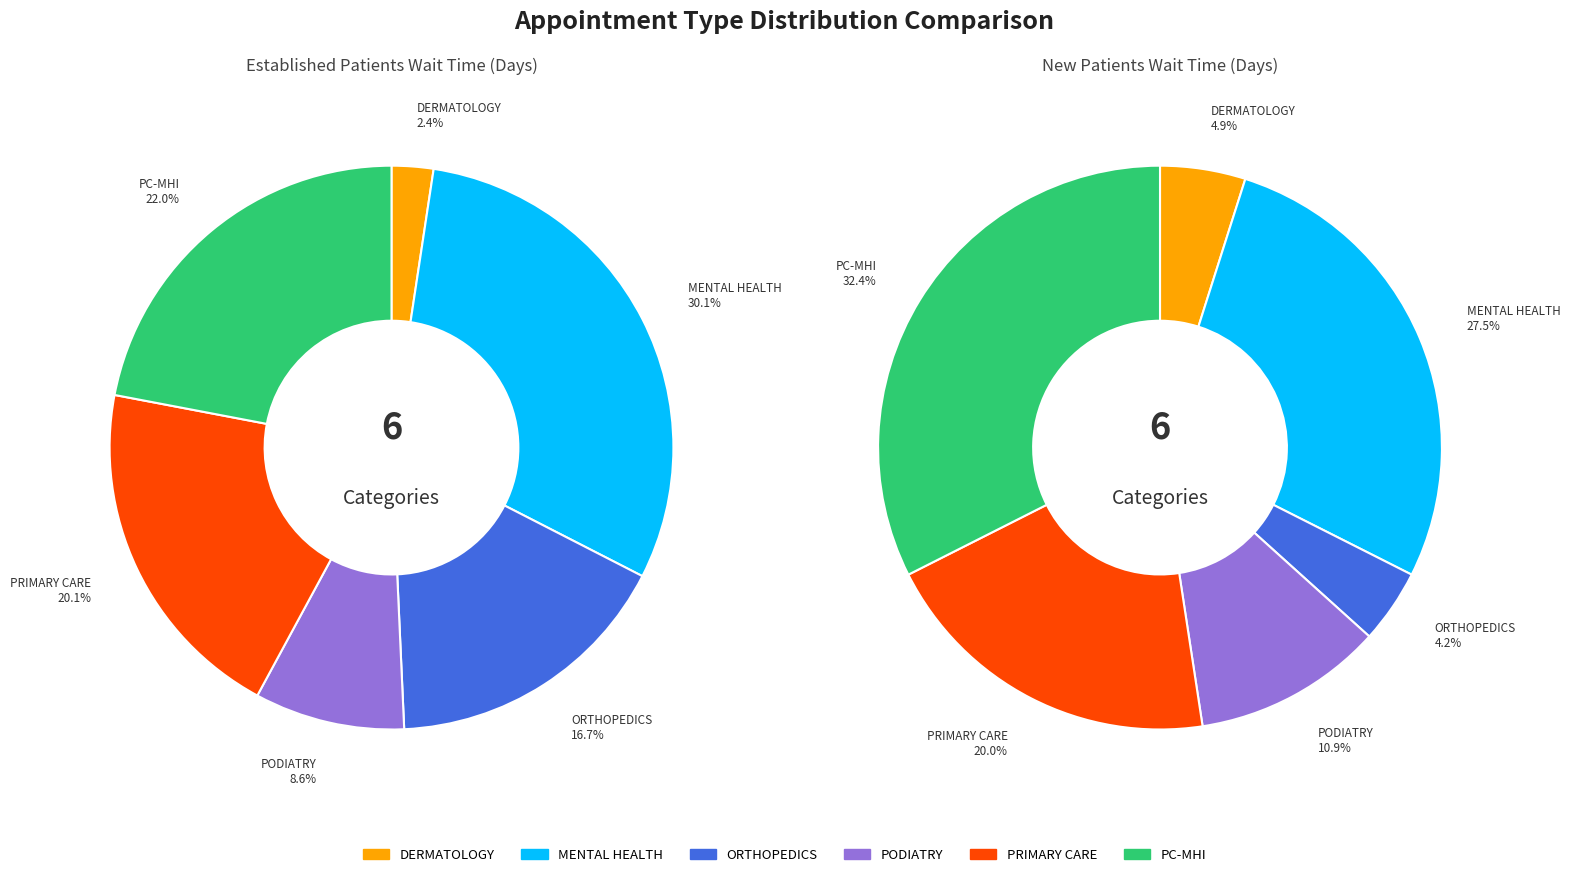

How many slices are in this pie chart?

6